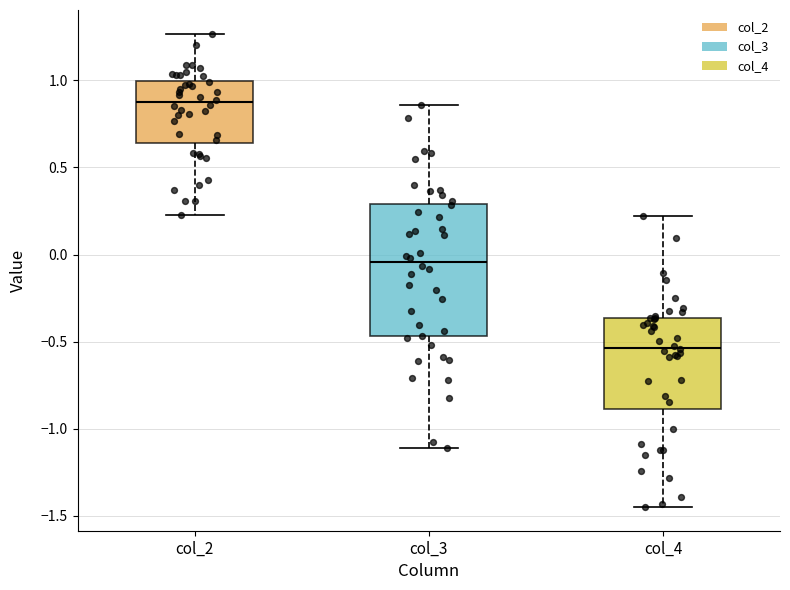

Where does the median line of the box for col_4 sit on the y-axis? The values are not printed on the chart, so give them approximately, as read against the axis.

-0.55